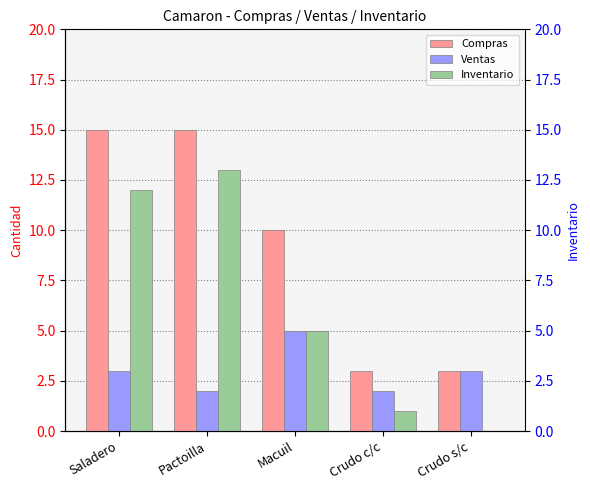

How many values in the Inventario series are below 5?

2